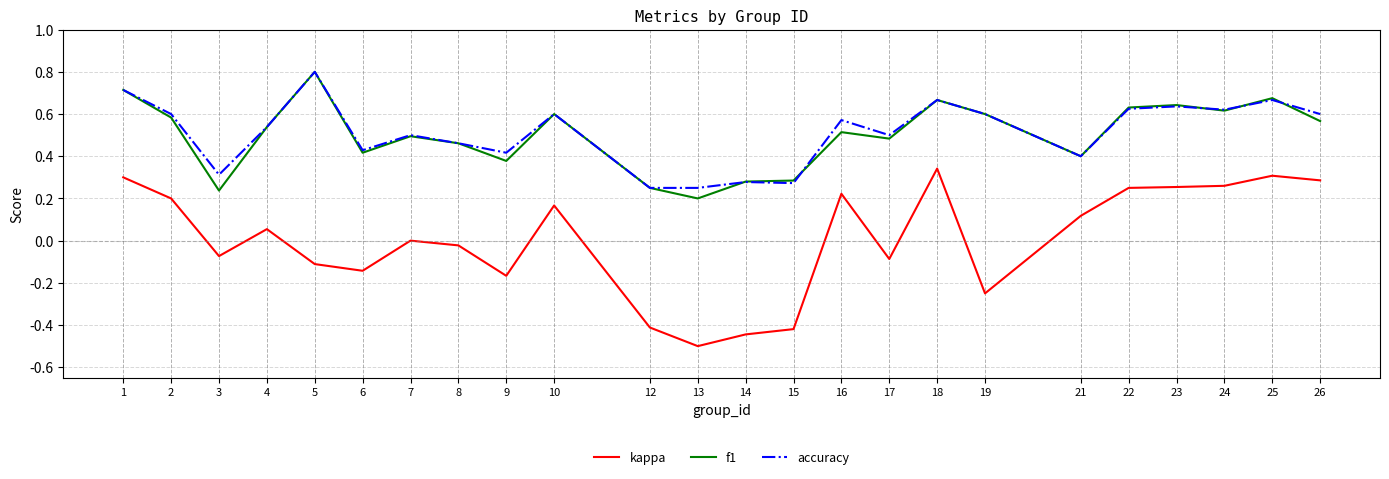

At which category does the chart reach its peak across all series?

5